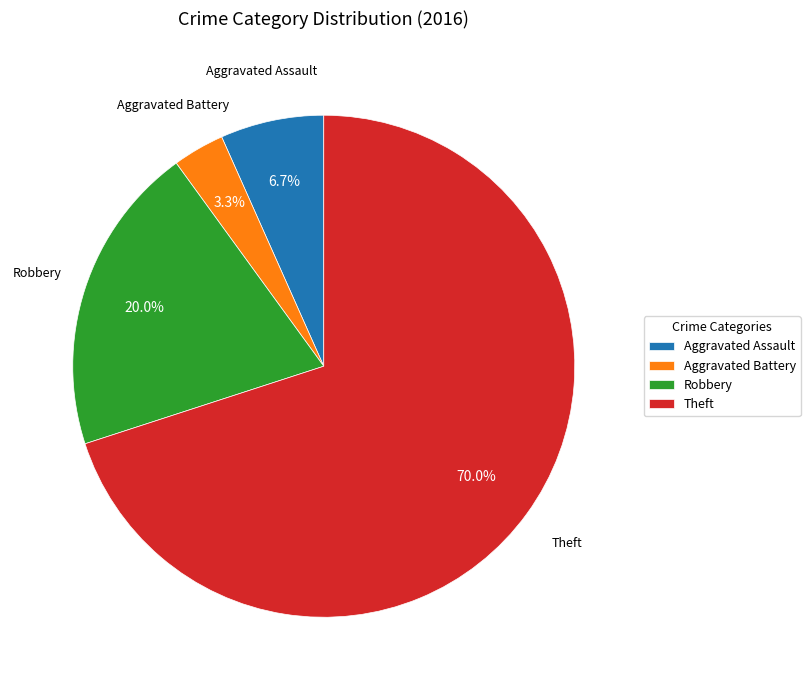

Which category has the smallest portion of the pie?

Aggravated Battery